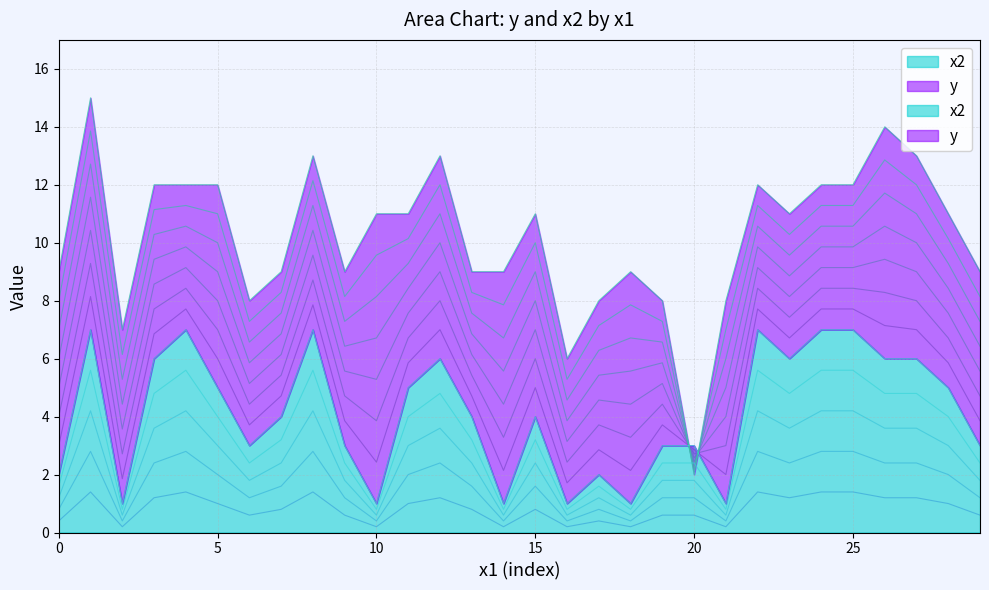

Which series has the largest range (max minus min)?

y